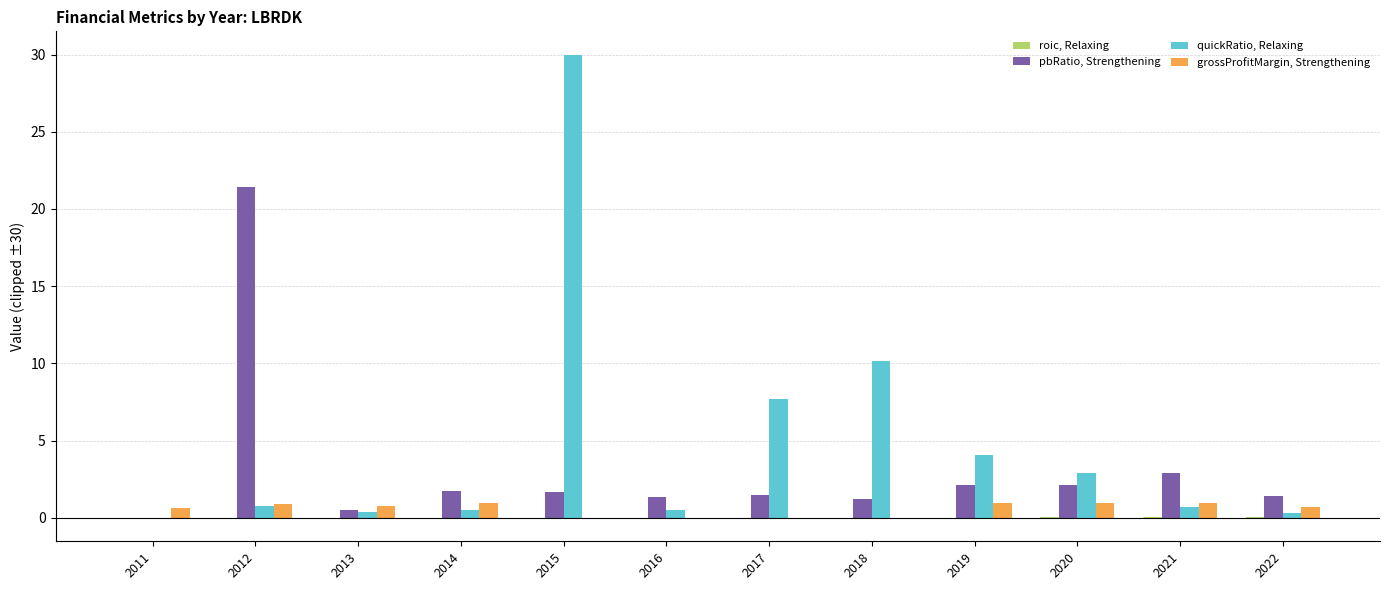

What is the difference between the grossProfitMargin, Strengthening values at 2012 and 2019?

0.1